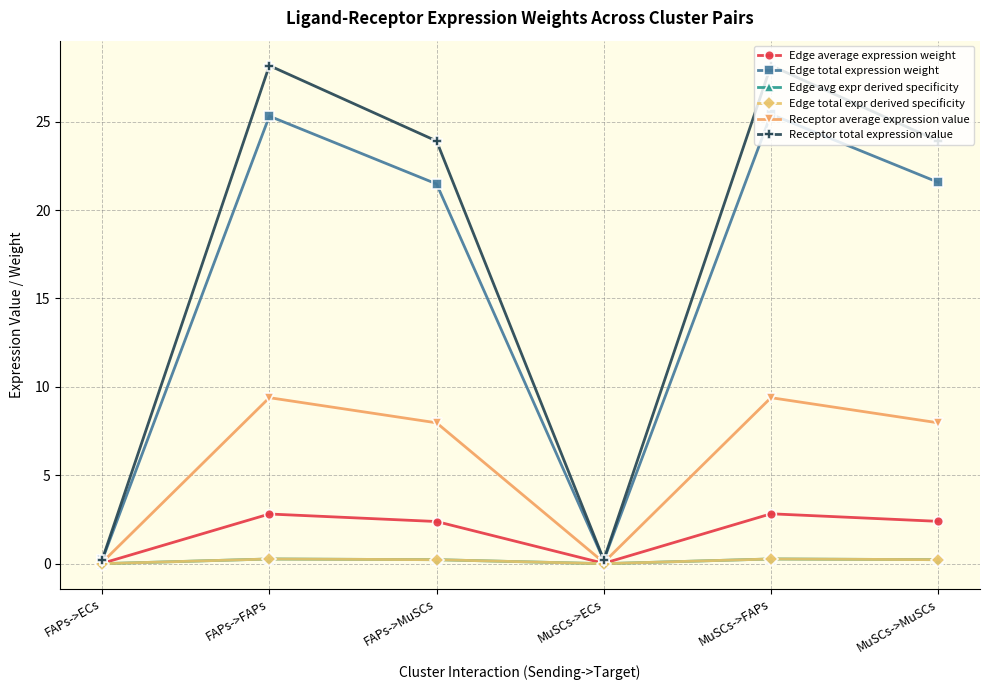

True or false: Receptor total expression value and Receptor average expression value intersect in this chart.

False